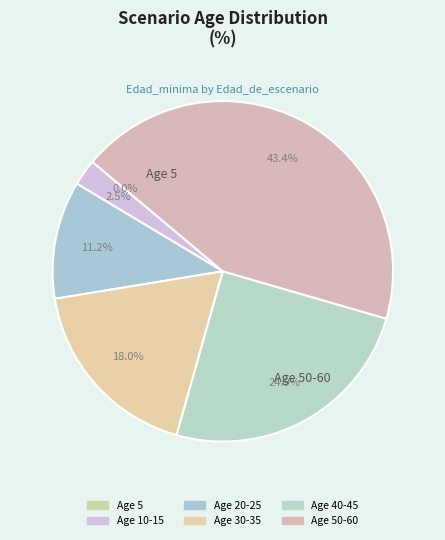

The 30 slice represents 1% of the pie. True or false?

False